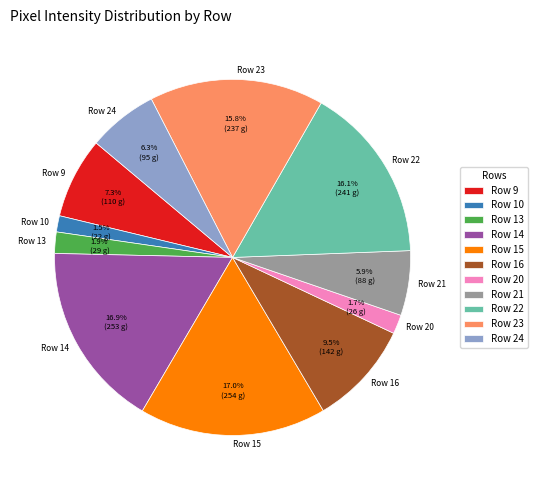

Do Row 14 and Row 23 together represent more than half of the pie?

No